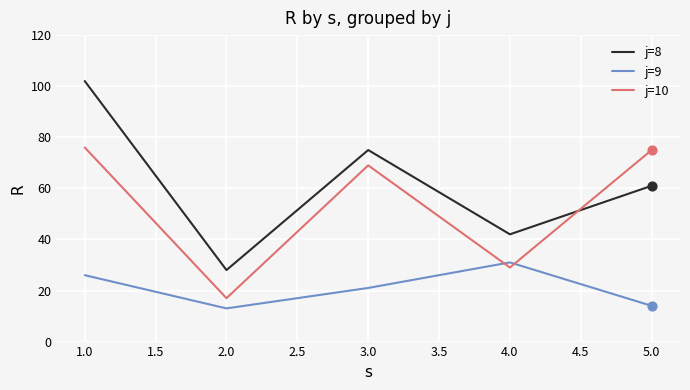

At which category is the sum across all series the highest?

1.0